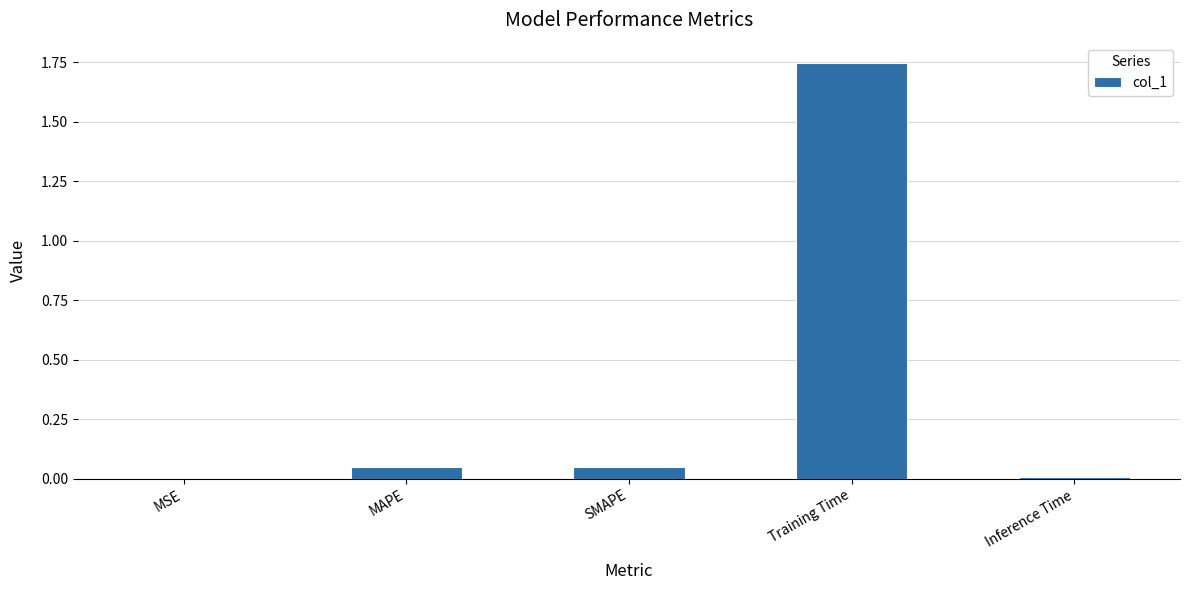

Which has a higher value, MSE or Training Time?

Training Time